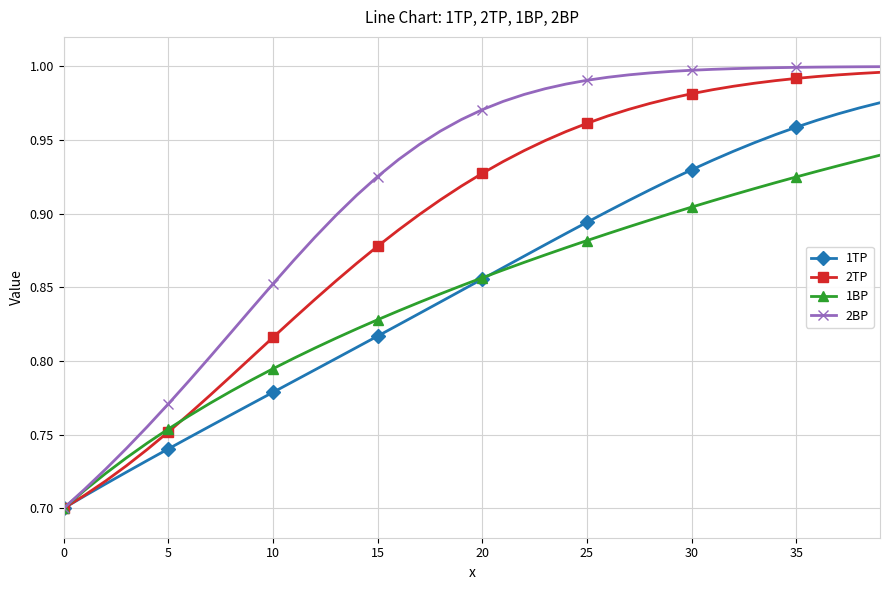

Which series has the widest spread of values?

2BP